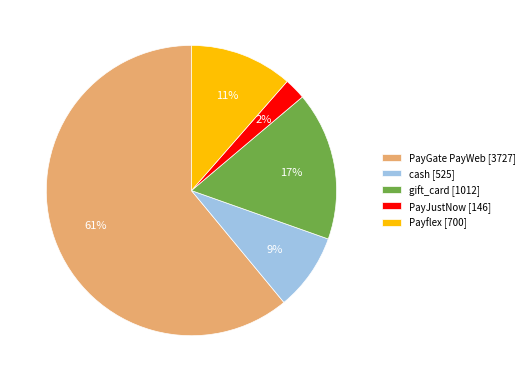

Rank the categories by value from lowest to highest.

PayJustNow [146], cash [525], Payflex [700], gift_card [1012], PayGate PayWeb [3727]